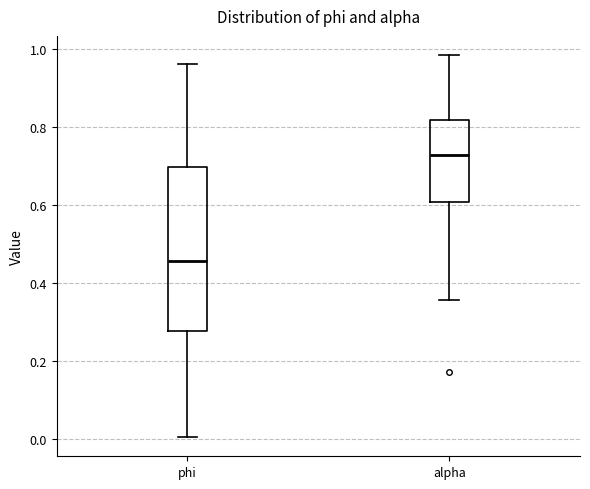

Which box's median line is the lowest?

phi